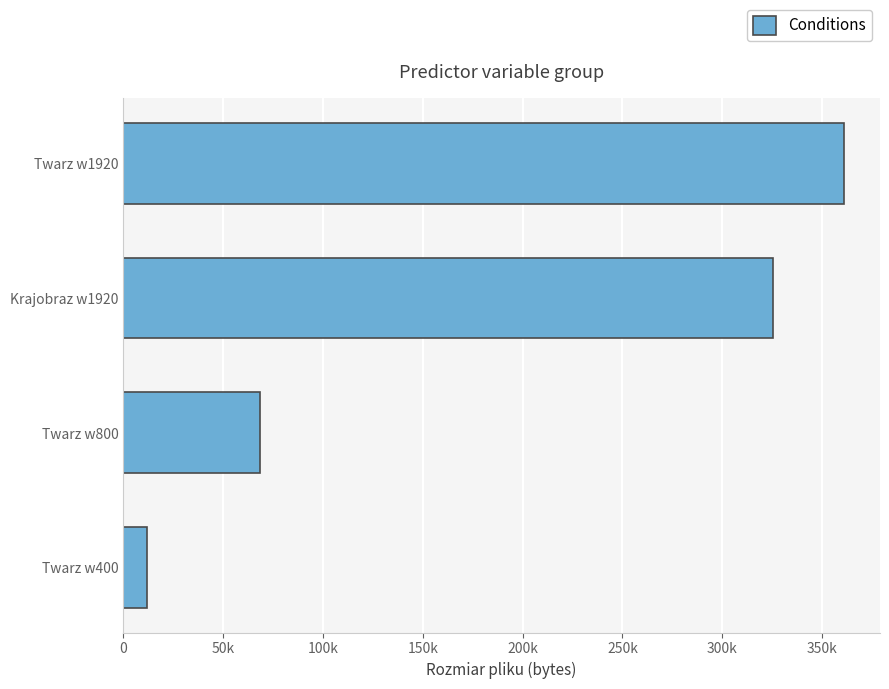

What is the difference between the maximum and second lowest values?

292660